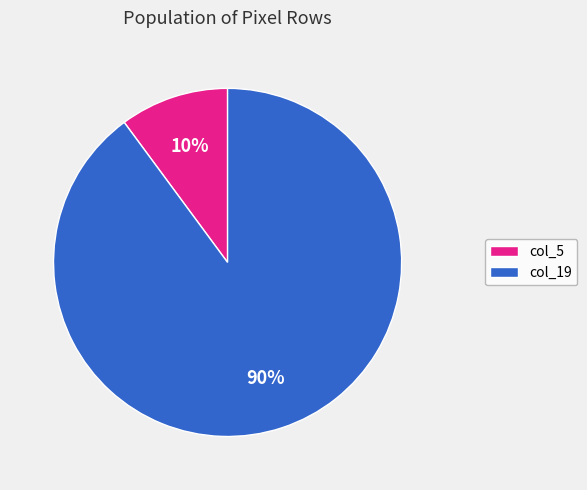

Count the number of slices in the pie.

2